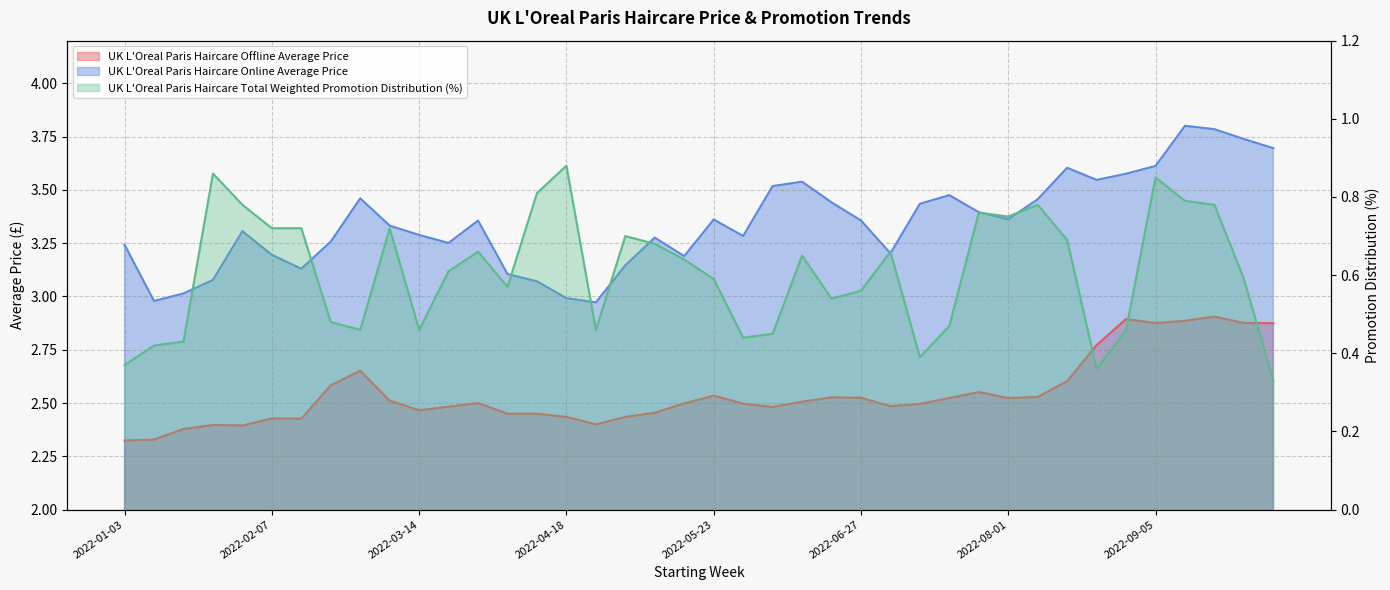

The UK L'Oreal Paris Haircare Online Average Price series shows 4.5 at 2022-04-04. True or false?

False